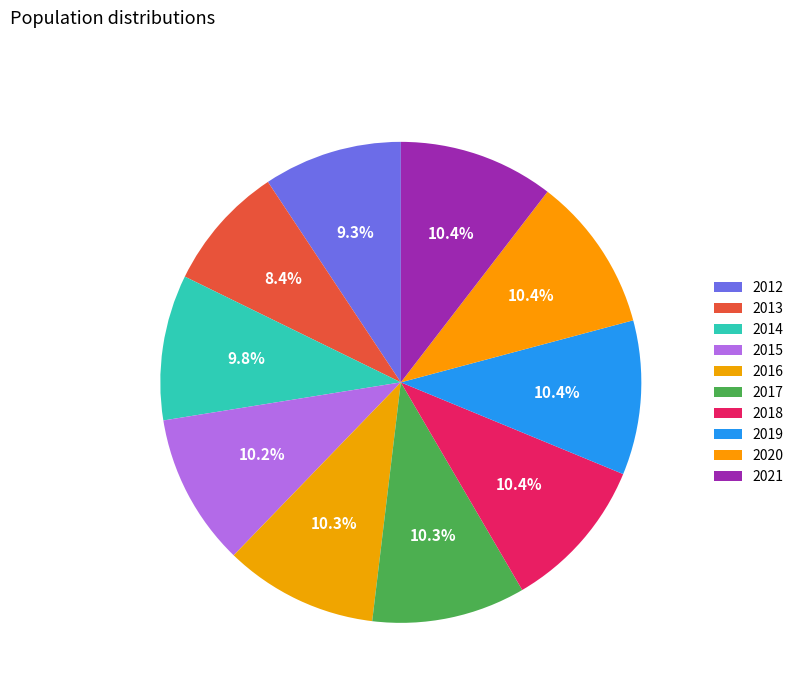

Which slice is the largest?

2021